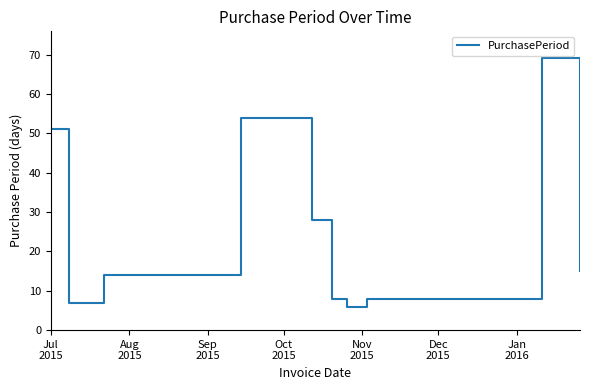

What is the minimum value shown in the chart?

6